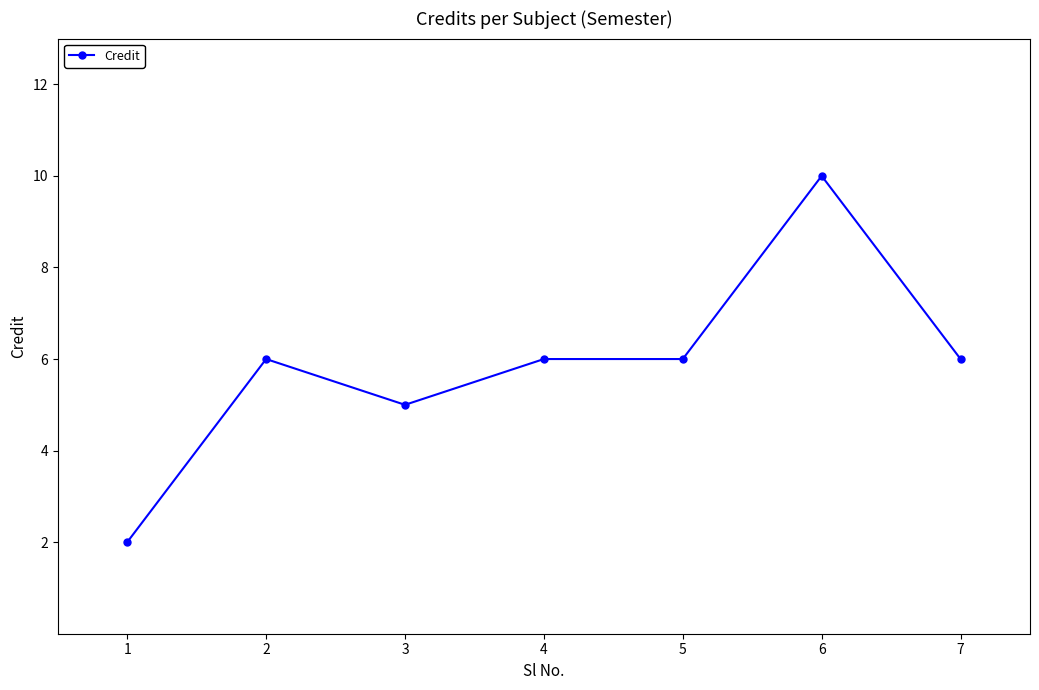

What is the value of the 7th point from the left?

6